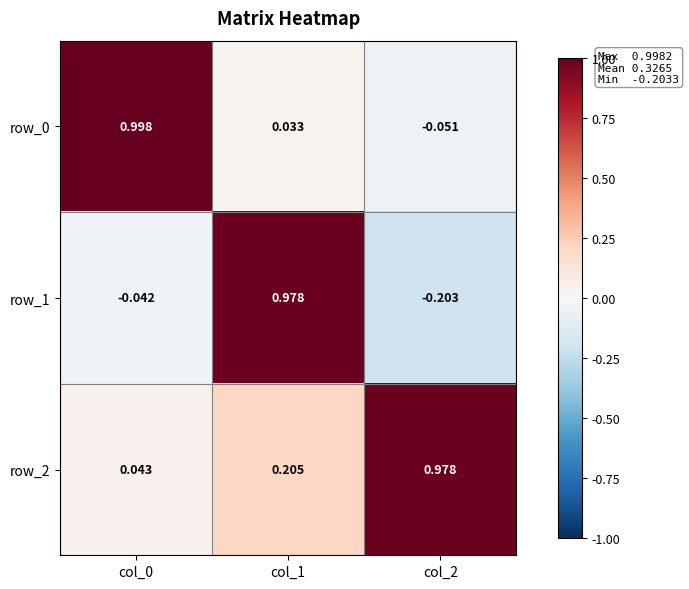

Which series has the widest spread of values?

row_1